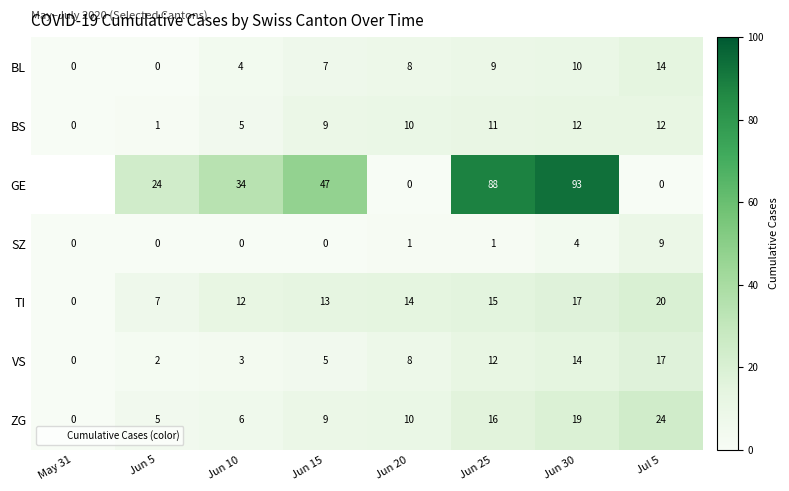

At which label is BS closest to 6?

Jun 10